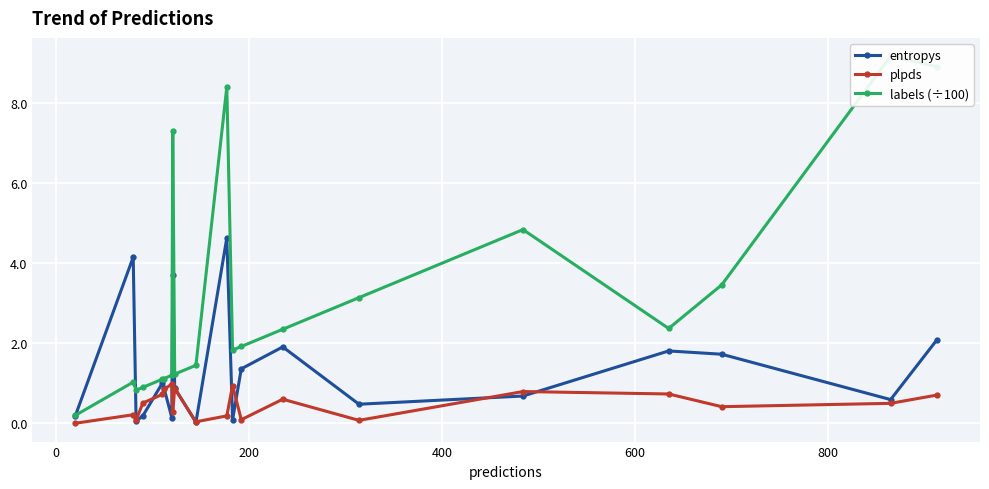

True or false: plpds has more than 1 points higher than both neighbors.

True